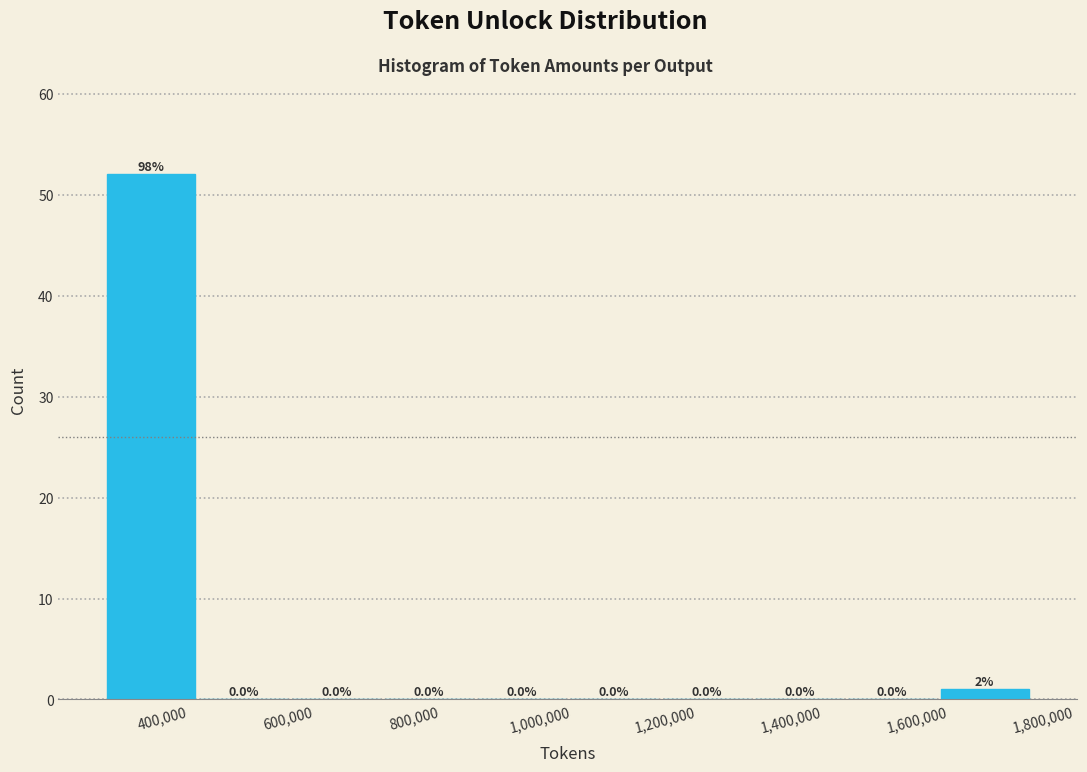

Which range on the x-axis has the tallest bar?

300000 to 460000